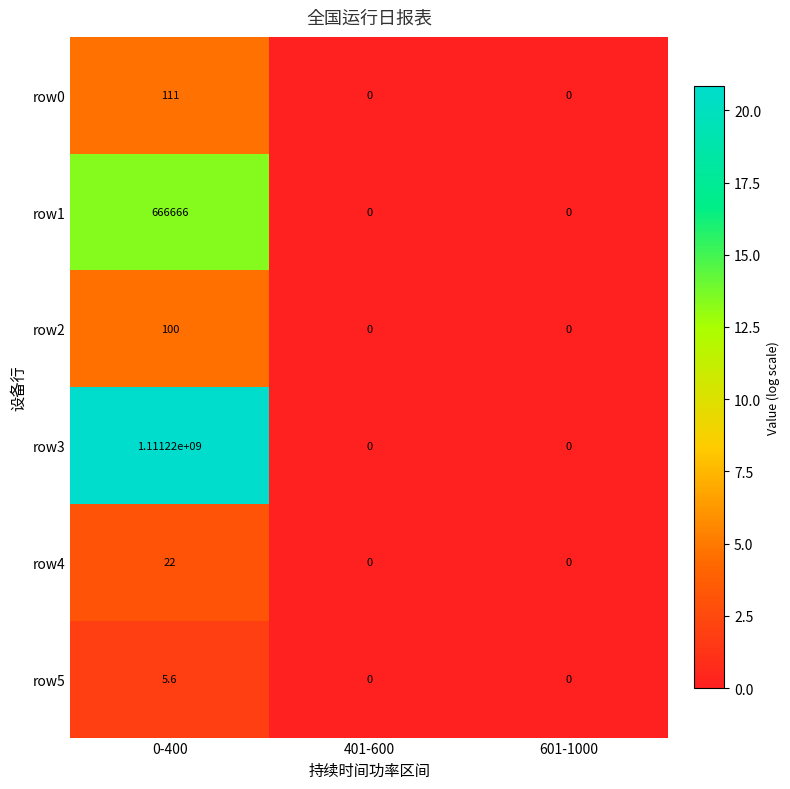

Rank the series by their maximum value, from highest to lowest.

row3, row1, row0, row2, row4, row5